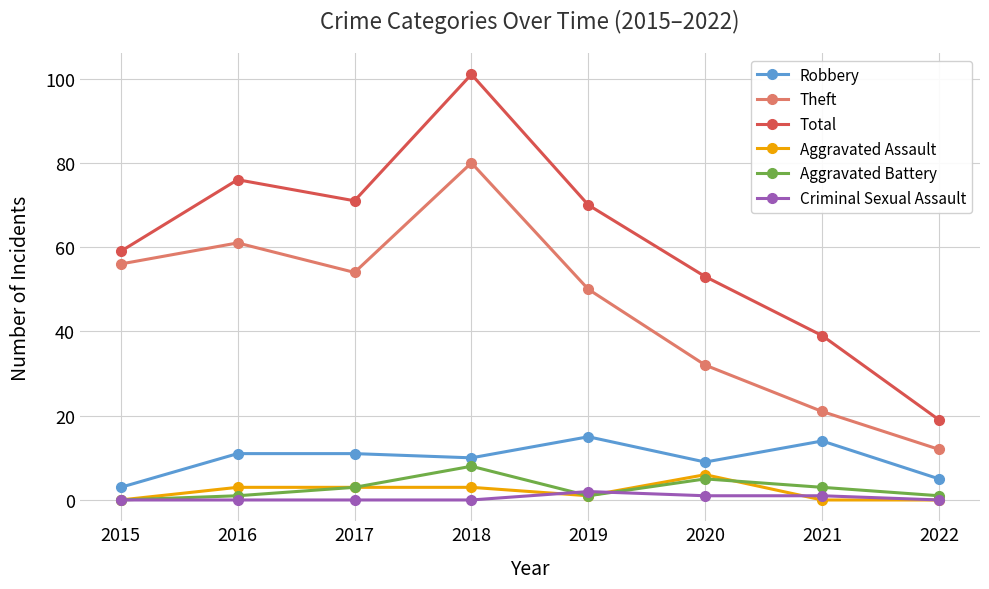

The value of Aggravated Battery at 2016 is 1. True or false?

True